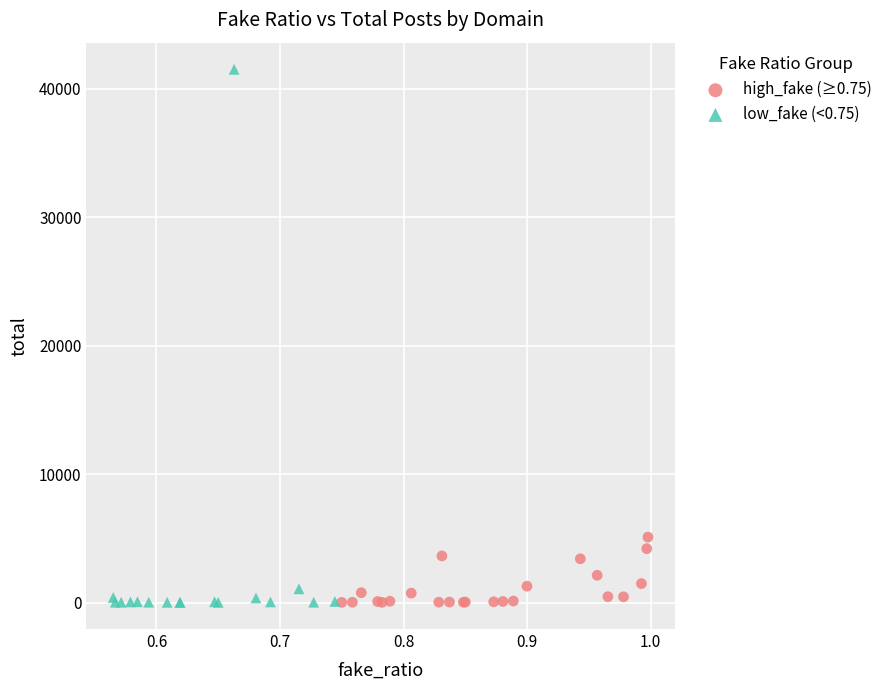

Which series has the widest spread of Y values?

low_fake (<0.75)